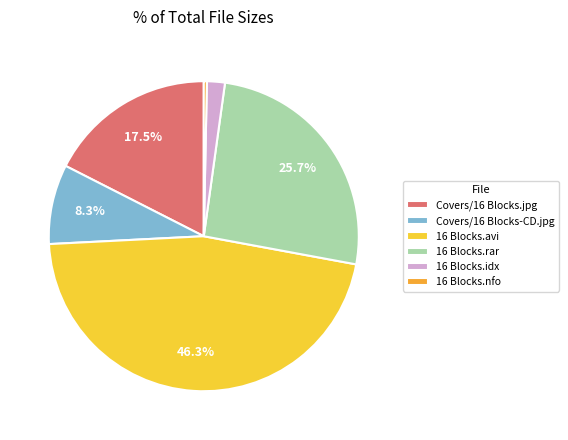

How many segments does this pie chart have?

6